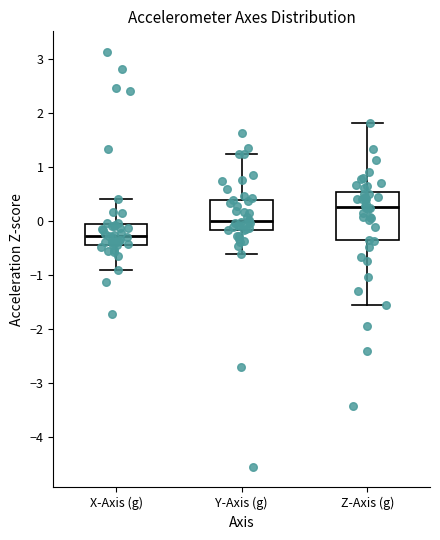

Reading left to right, transcribe this box plot: for each box, give where its median line is, the range the box spans, and where its two whiskers end, as read against the y-axis. The values are not printed on the chart, so give them approximately, as read against the axis.

X-Axis (g): median -0.3, box -0.4 to -0.1, whiskers -0.9 to 0.4
Y-Axis (g): median 0.0, box -0.2 to 0.4, whiskers -0.6 to 1.2
Z-Axis (g): median 0.3, box -0.4 to 0.5, whiskers -1.6 to 1.8